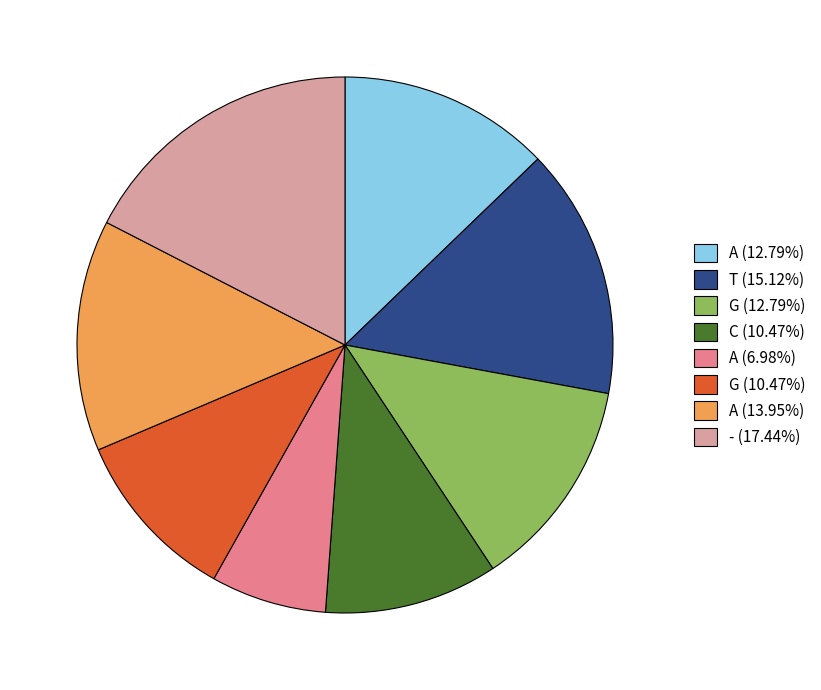

Do G (10.47%) and T (15.12%) together represent more than half of the pie?

No